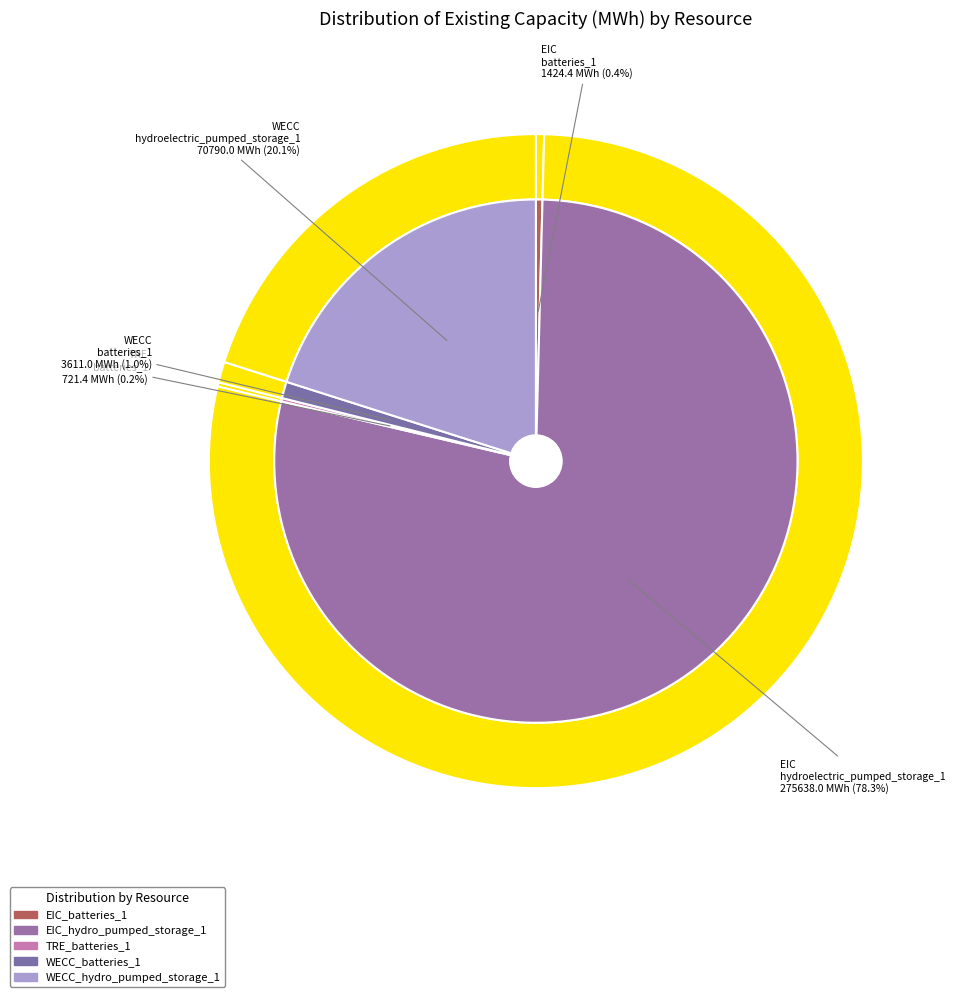

Which category has the smallest portion of the pie?

TRE_batteries_1